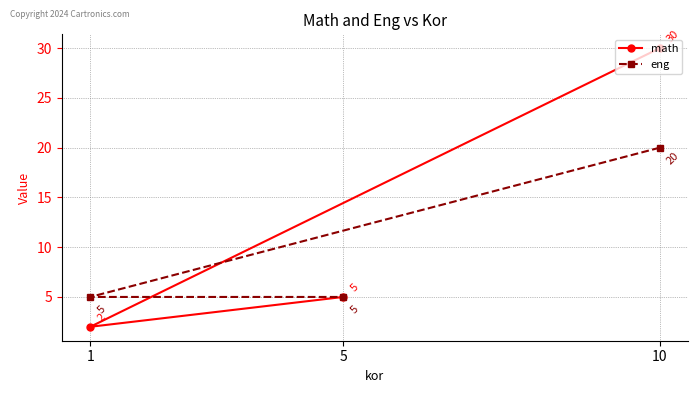

What is the minimum value shown in the chart?

2